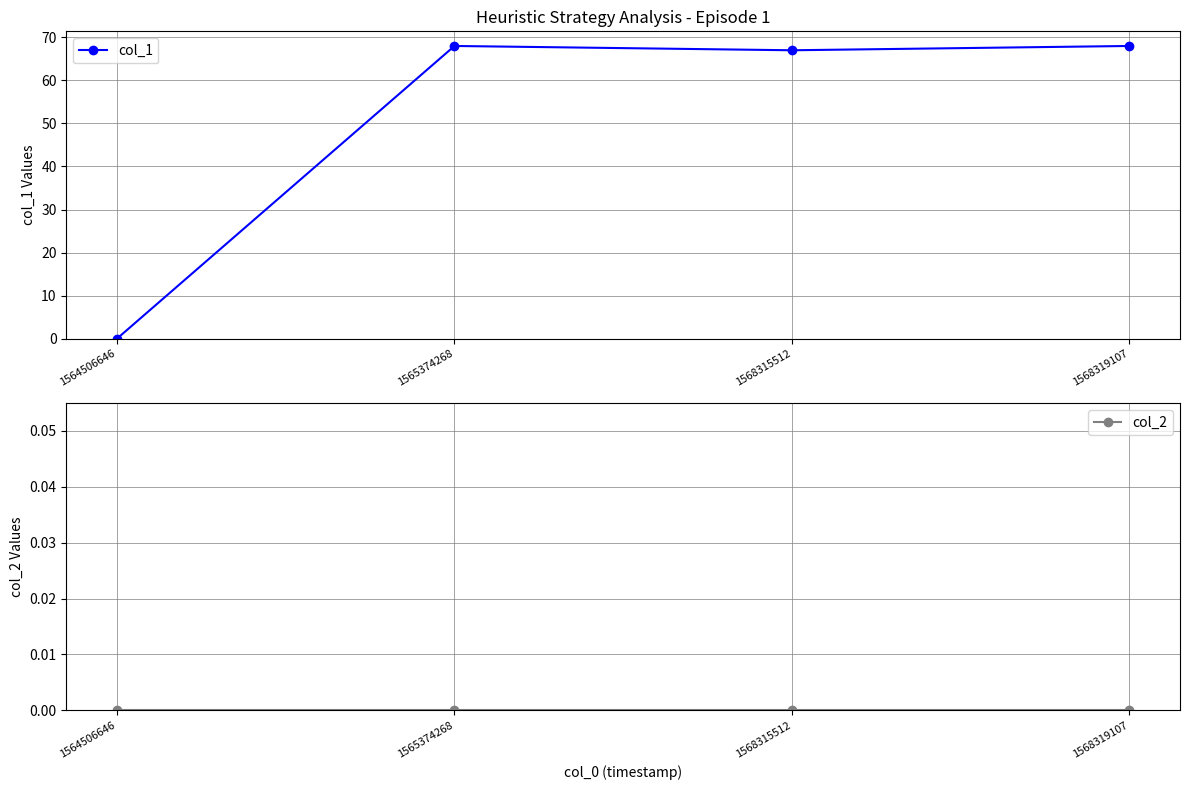

At which category does col_1 reach its first local valley?

1568315512